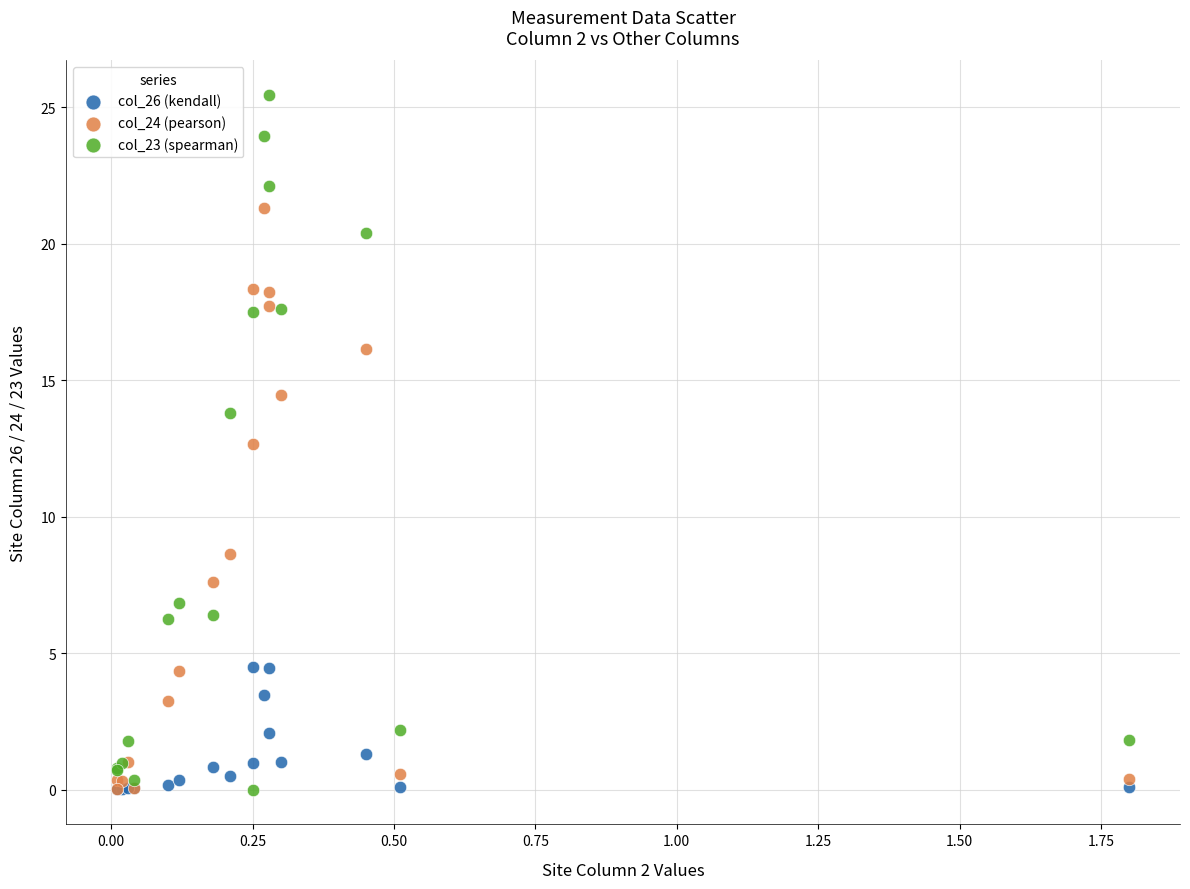

Across all series, what Y value is closest to 12?

12.7